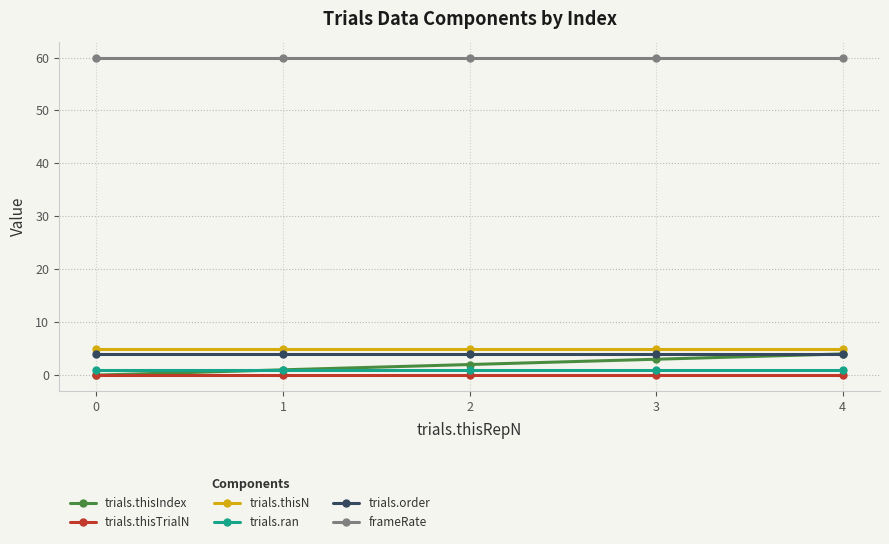

What is the sum of the frameRate values at 3 and 2?

120